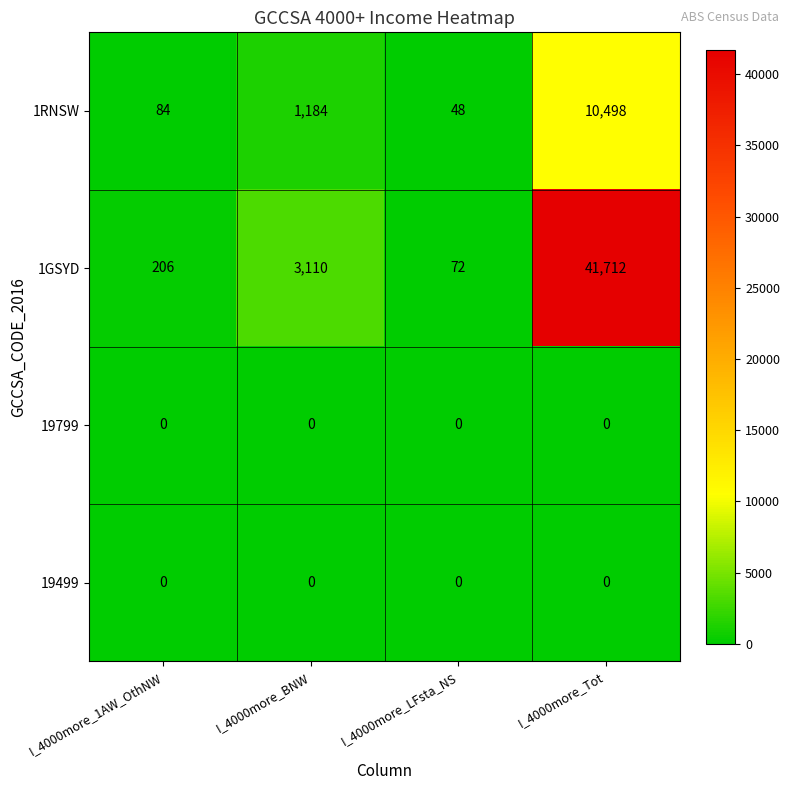

At which category is the sum across all series the highest?

I_4000more_Tot